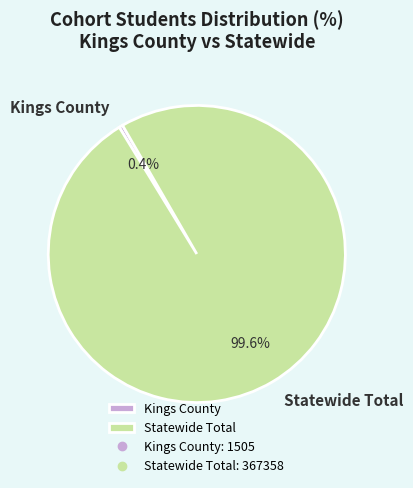

To the nearest percent, what is the combined percentage of Statewide Total and Kings County?

100%